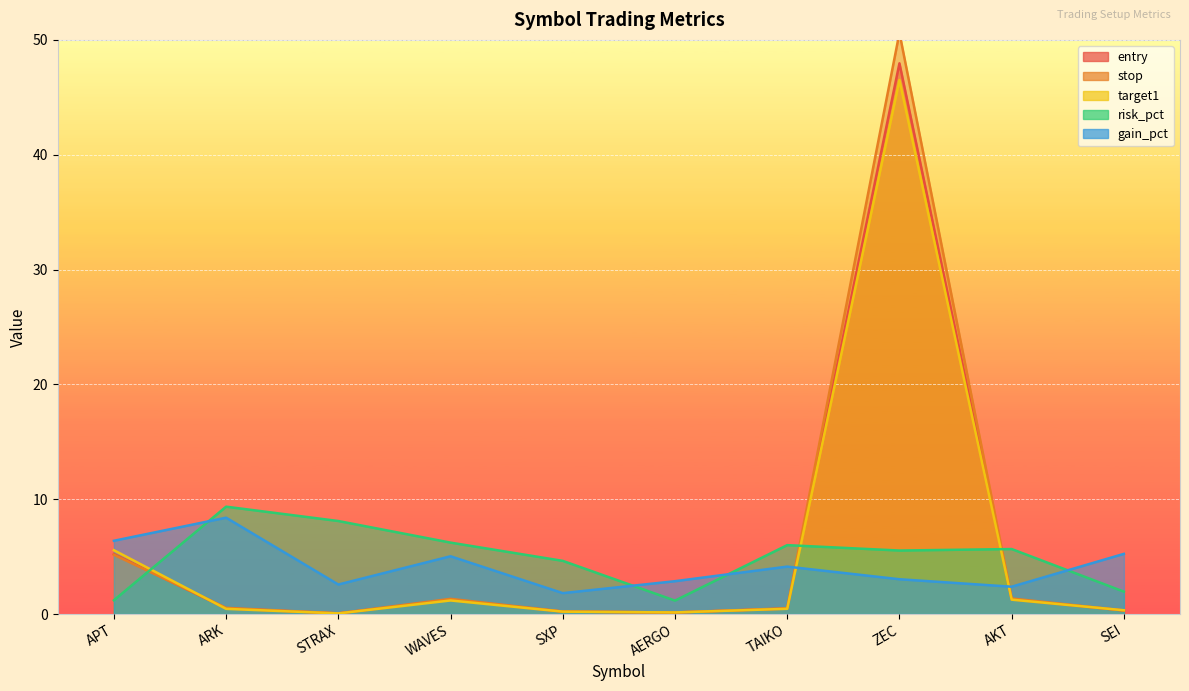

Does the chart display data point markers on the line(s)?

No